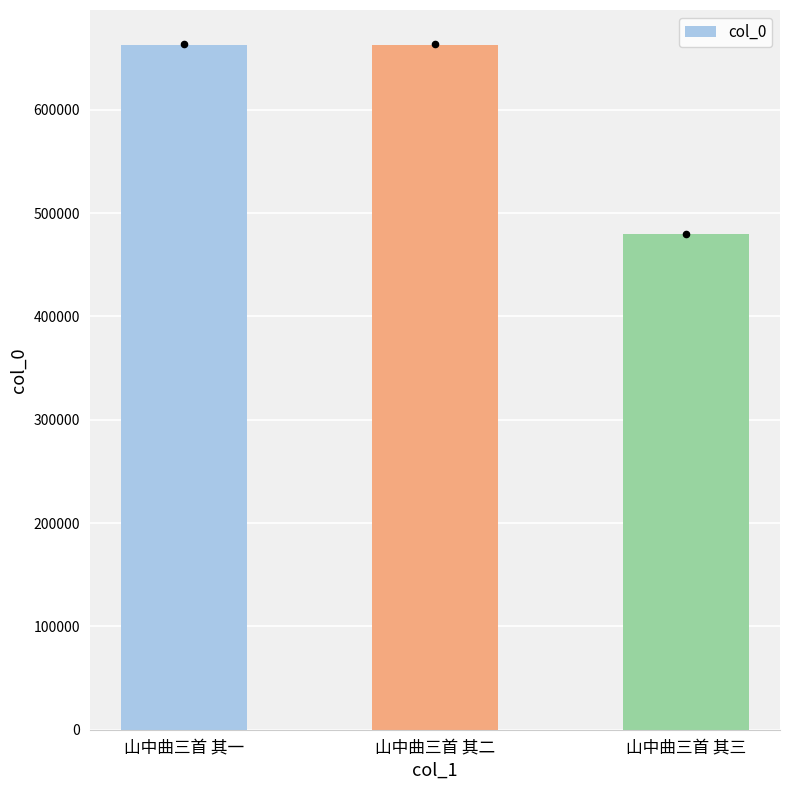

What is the change in value from 山中曲三首 其一 to 山中曲三首 其三?

-183302